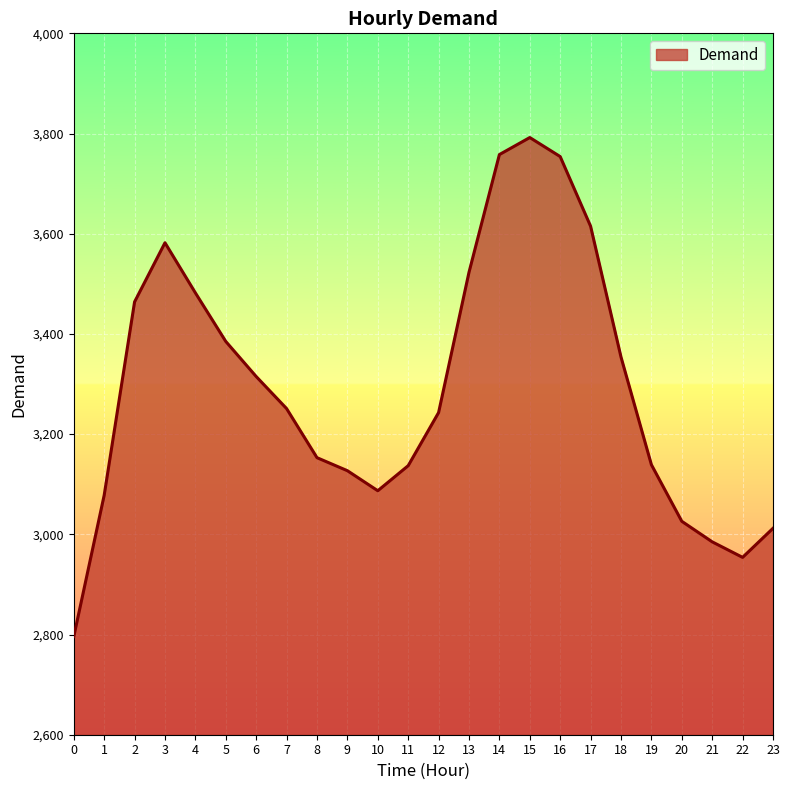

Approximately how many times larger is the value at 13 compared to 15?

0.9